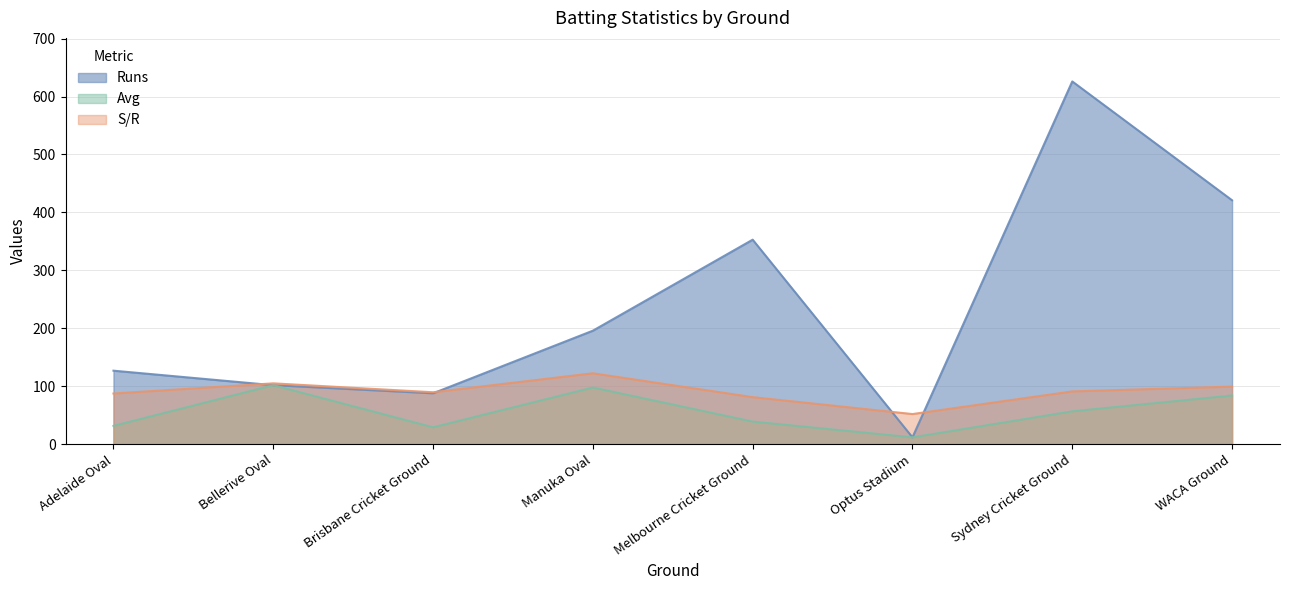

True or false: Runs and Avg cross at least once.

False